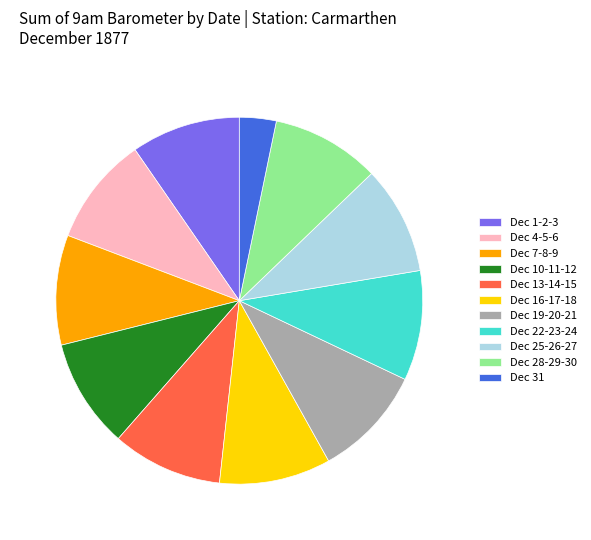

Is Dec 19-20-21 the majority of the pie?

No